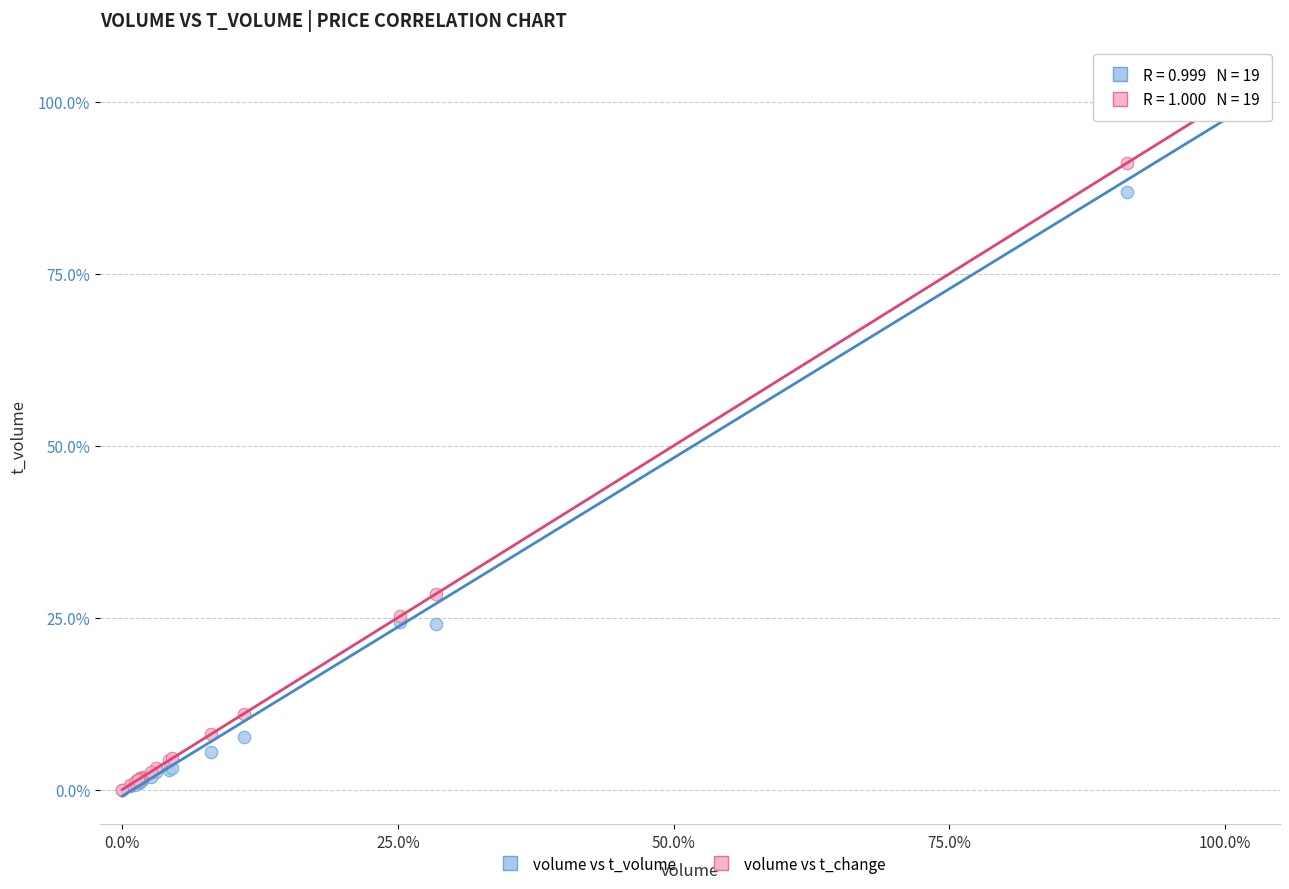

Across all series, what Y value is closest to 50?

28.4